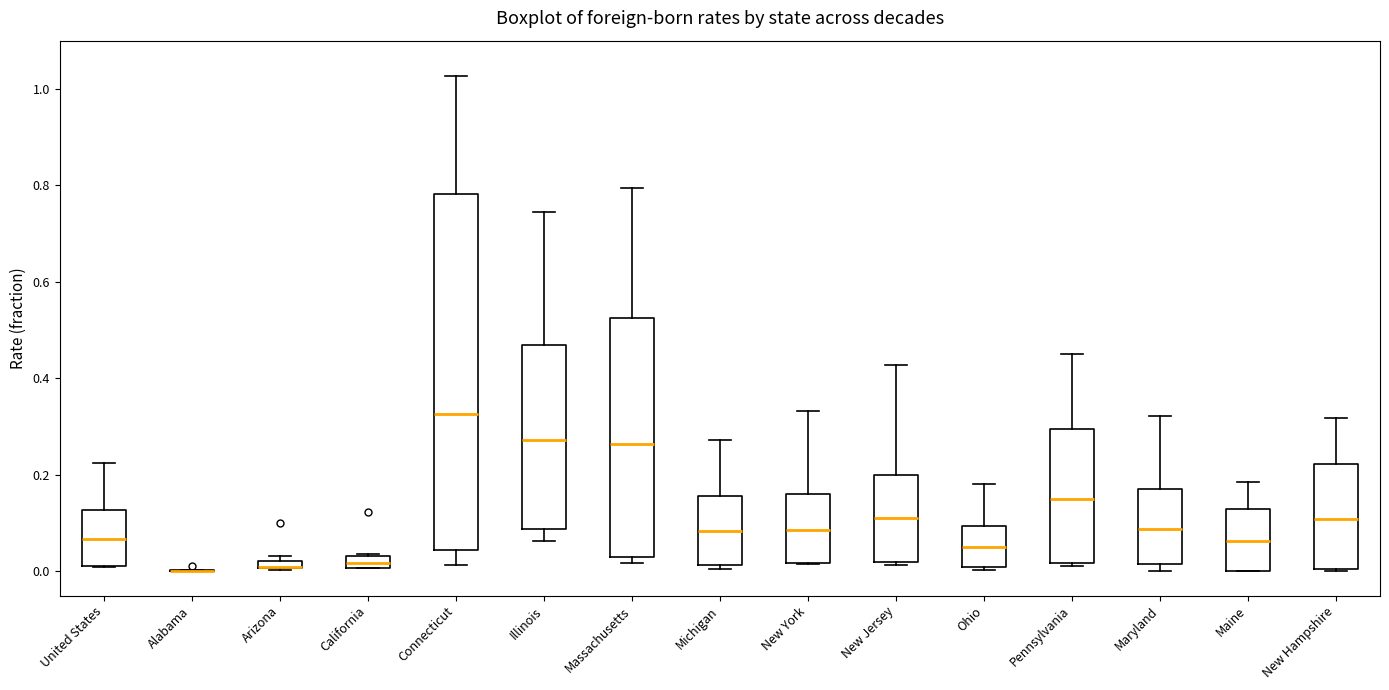

Where is the lower edge of the box for Pennsylvania on the y-axis? The values are not printed on the chart, so give them approximately, as read against the axis.

0.02